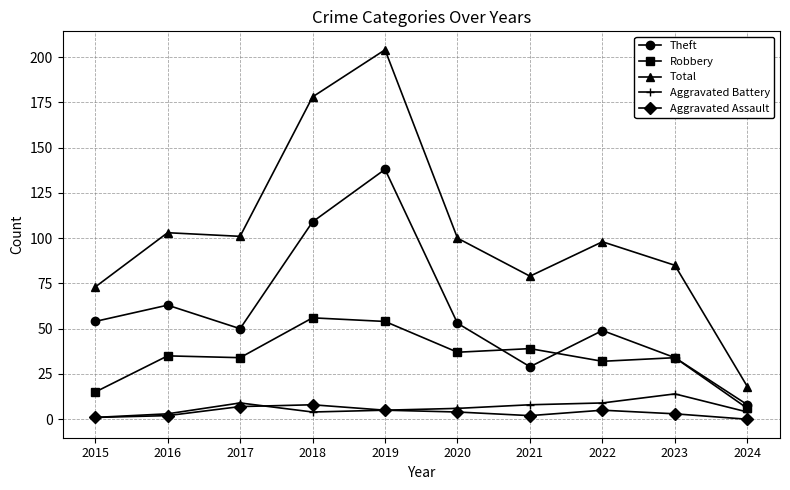

How many Aggravated Assault values are between 2 and 5?

6